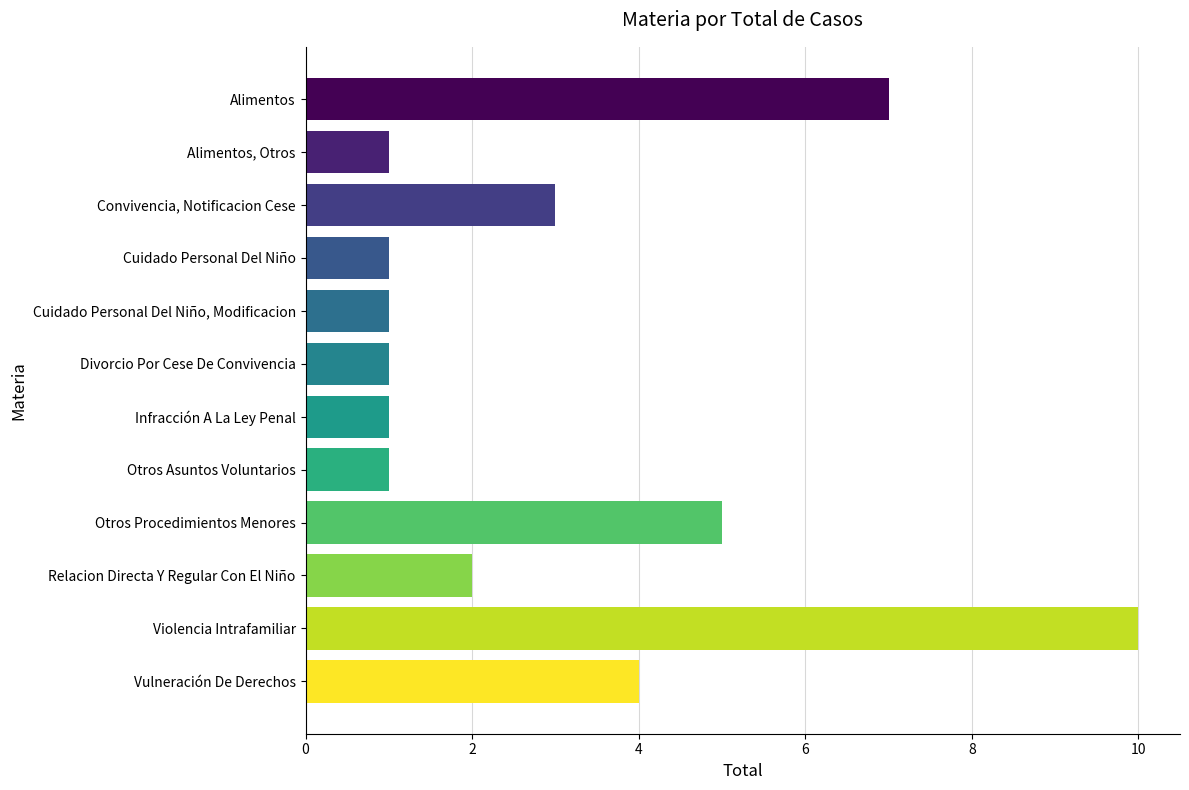

True or false: the data shows 1 at Otros Asuntos Voluntarios.

True